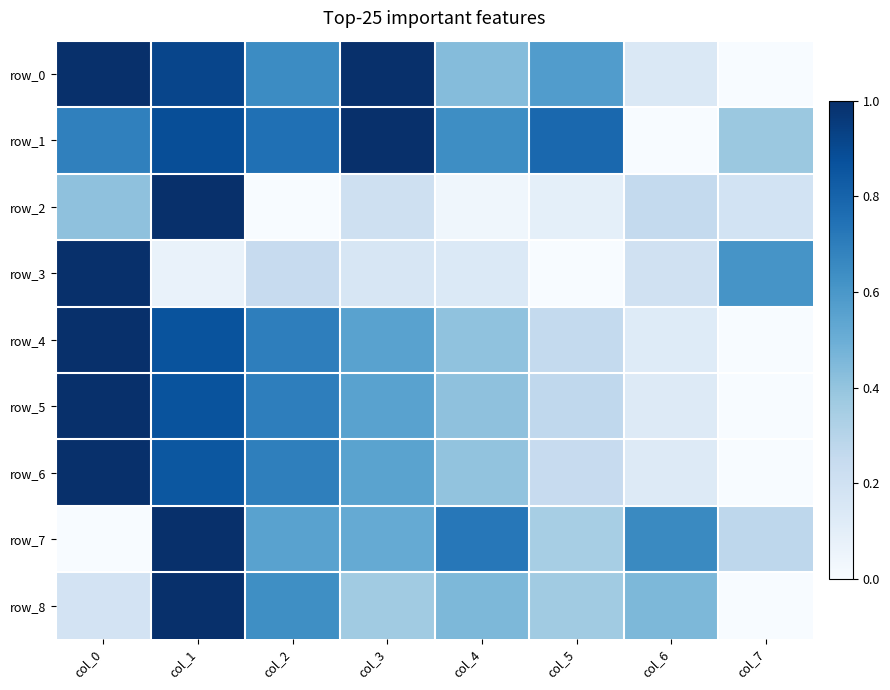

At which category is the sum across all series the highest?

col_1